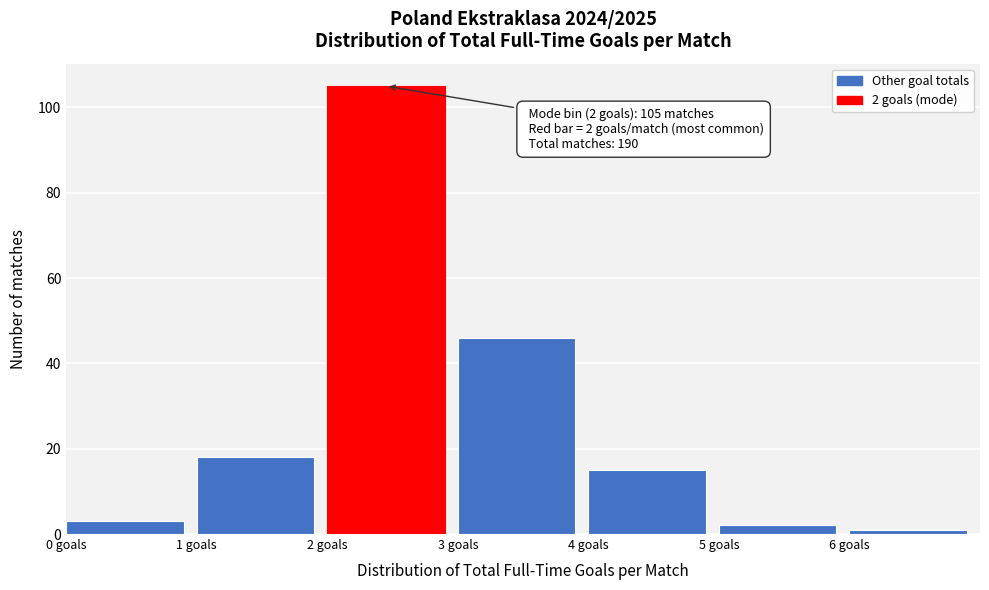

Which range on the x-axis has the tallest bar?

2 to 3